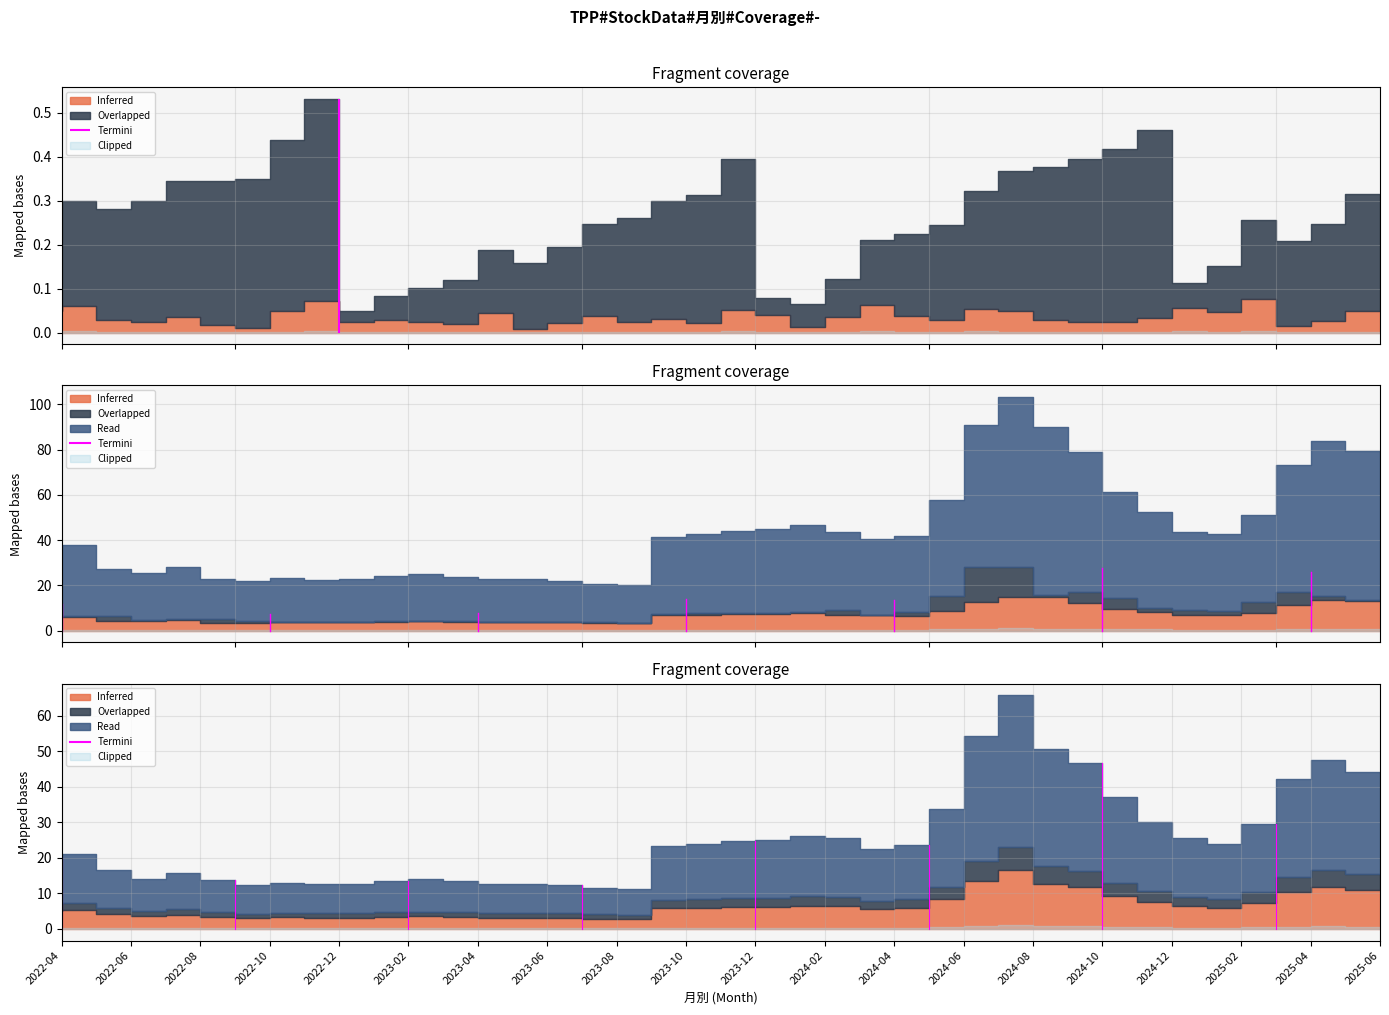

What position from the right is 2024-12?

7